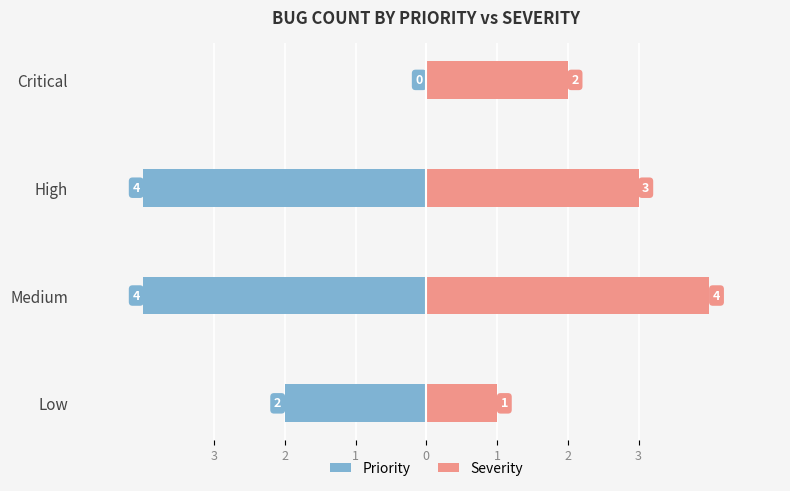

Reading left to right, extract all data points from this chart.

Priority: -2	-4	-4	0
Severity: 1	4	3	2